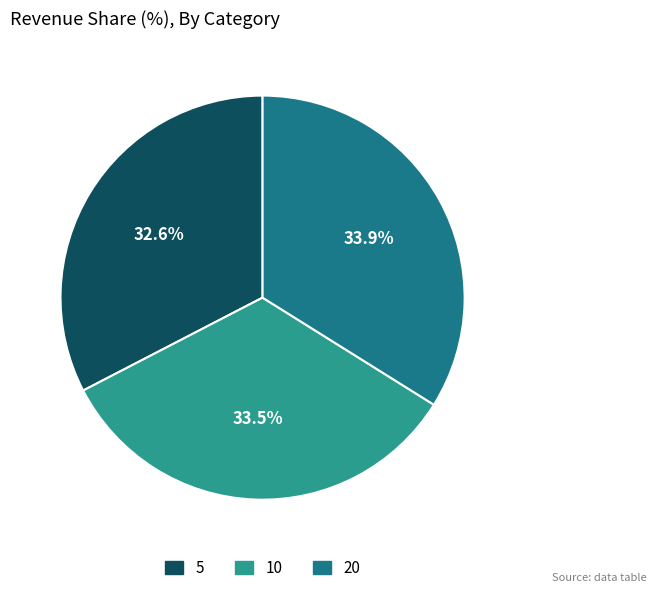

To the nearest percent, what portion does 20 represent?

34%